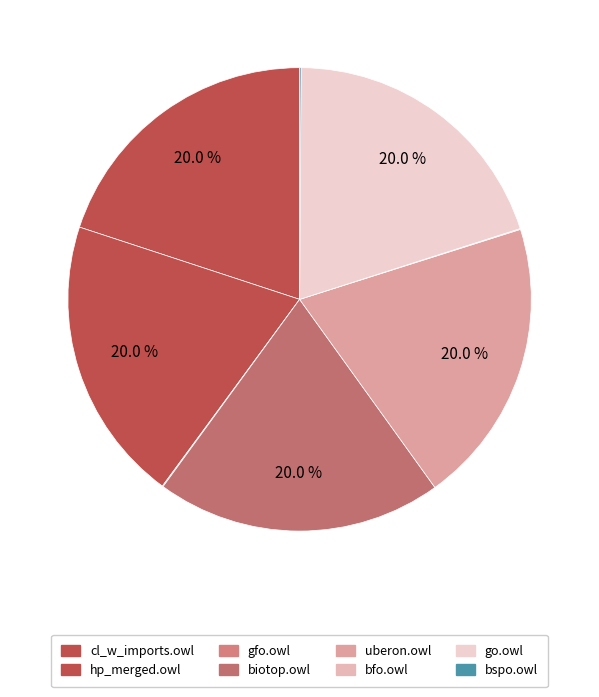

Combined, do hp_merged.owl and bspo.owl account for over 50%?

No